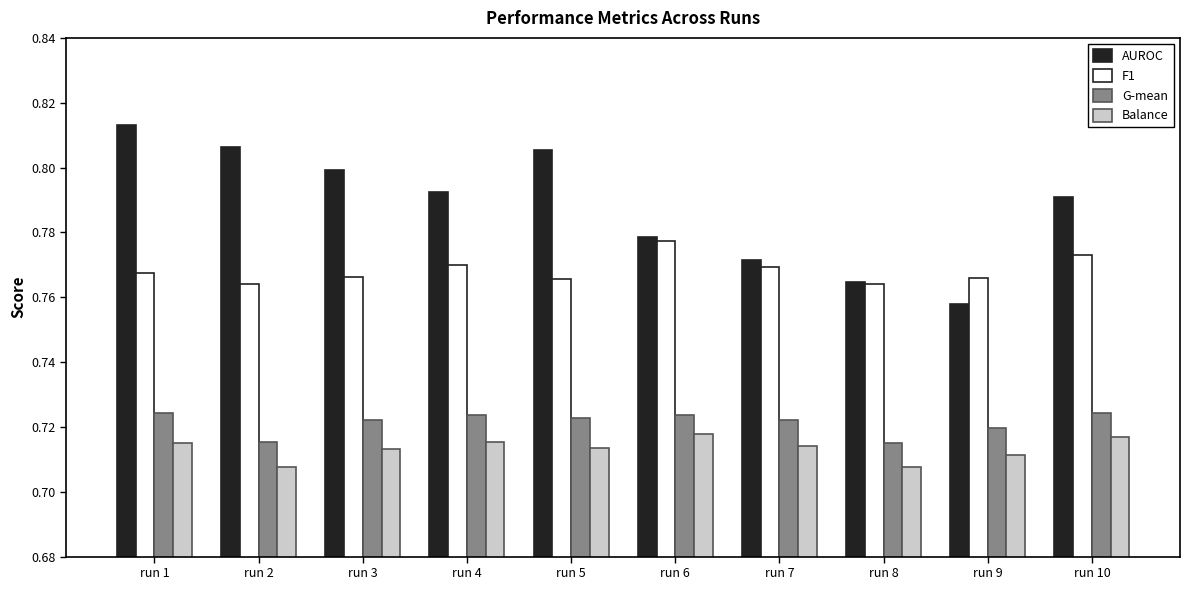

Count the Balance values in the range 0 to 1.

10